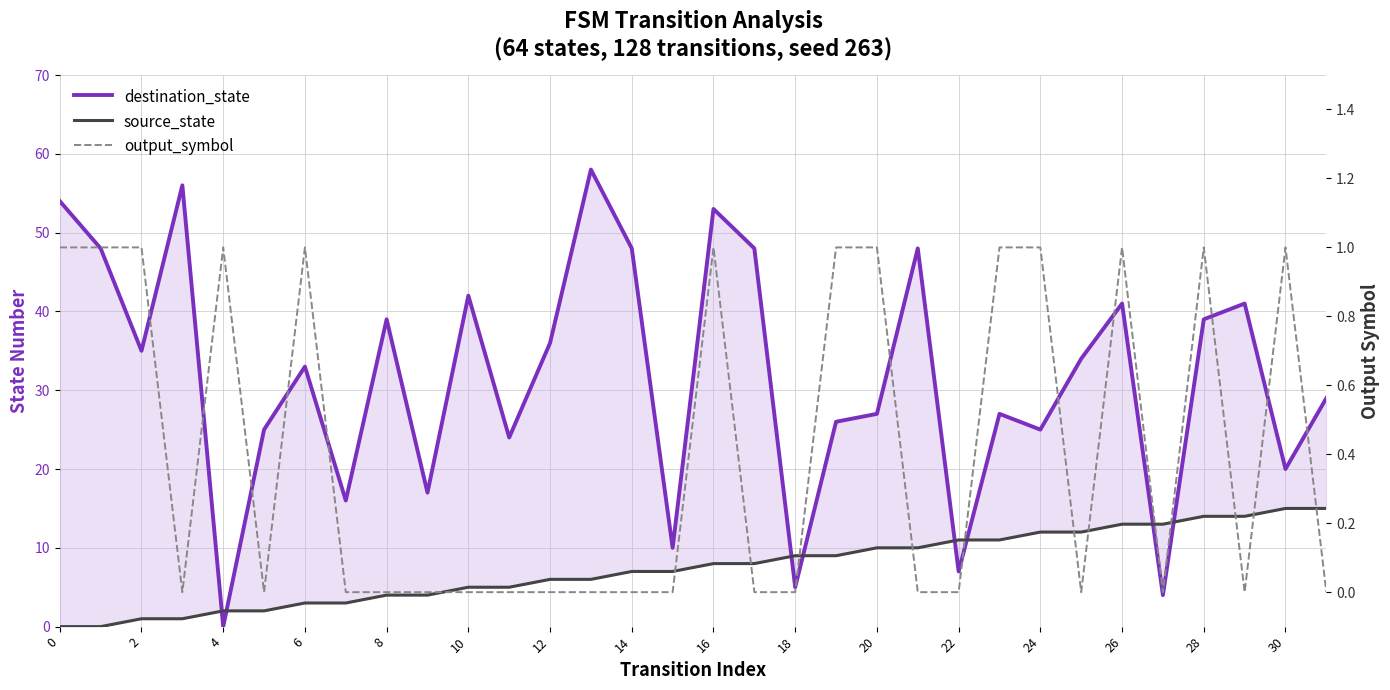

What is the sum of all destination_state values?

1015